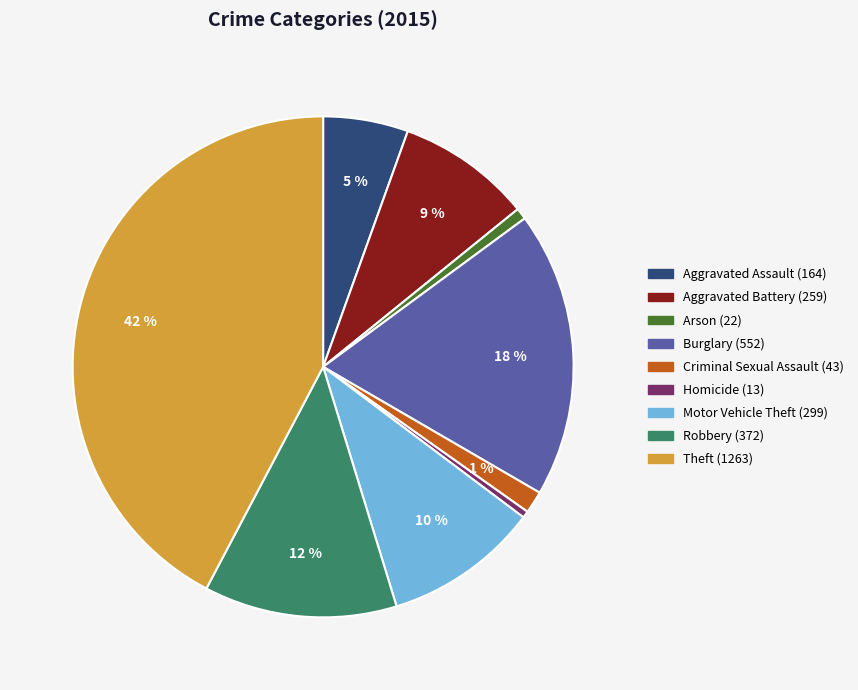

To the nearest percent, what is the average slice percentage?

11%